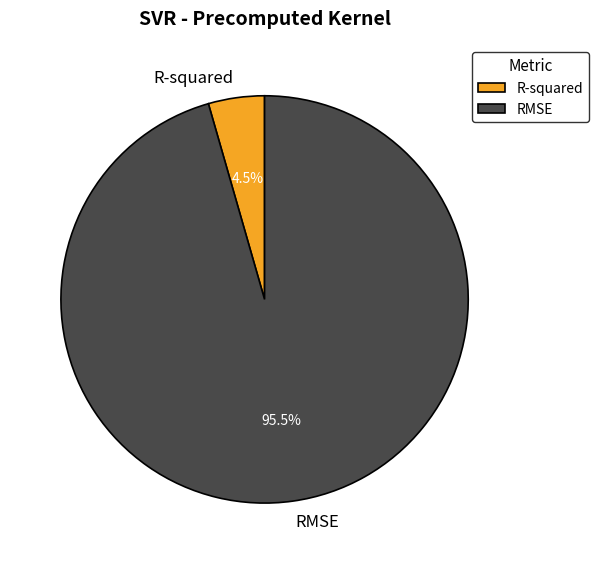

Combined, do RMSE and R-squared account for over 50%?

Yes